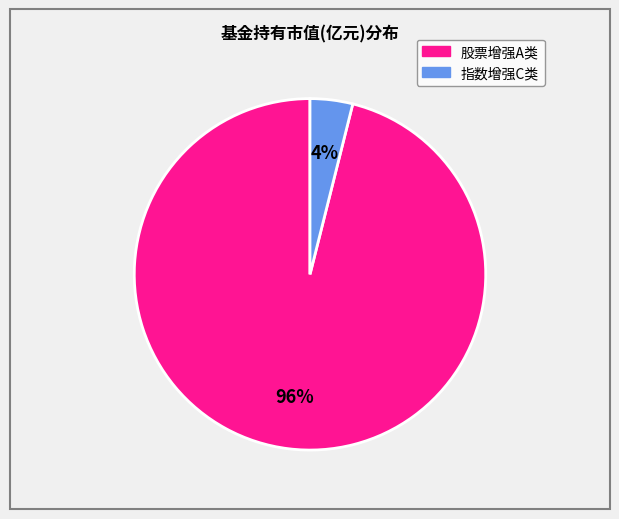

Does any single category account for the majority?

Yes